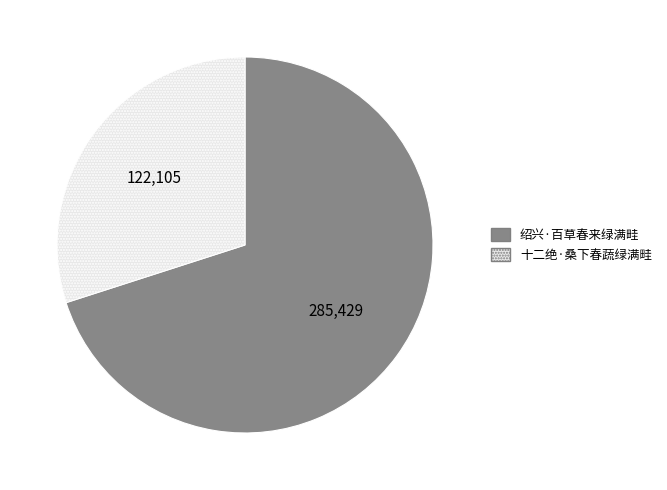

Which category has the smallest portion of the pie?

十二绝·桑下春蔬绿满畦